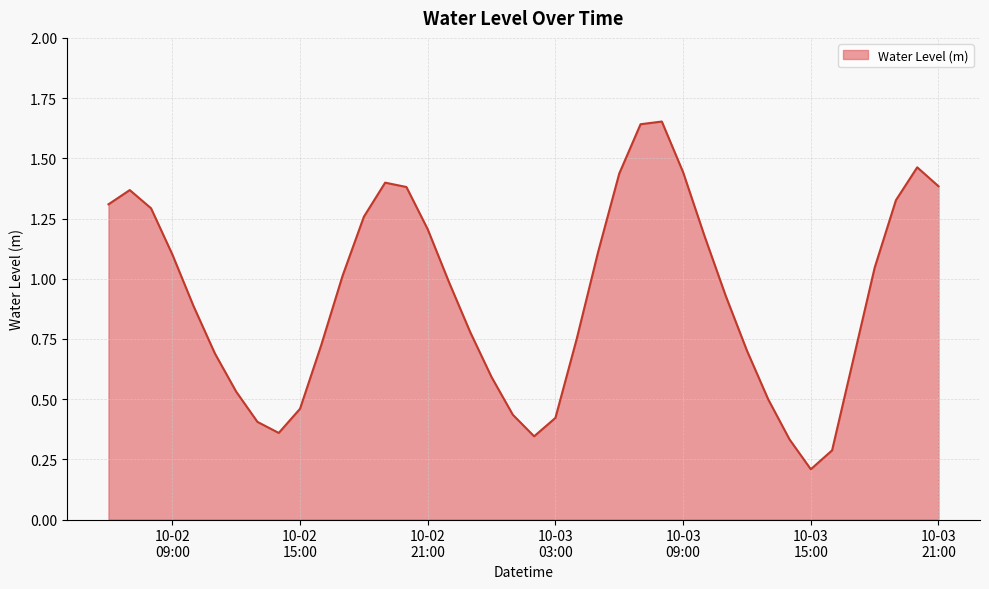

Reading right to left, list all the values displayed in this chart.

1.4	1.5	1.3	1.0	0.7	0.3	0.2	0.3	0.5	0.7	0.9	1.2	1.4	1.7	1.6	1.4	1.1	0.7	0.4	0.3	0.4	0.6	0.8	1.0	1.2	1.4	1.4	1.3	1.0	0.7	0.5	0.4	0.4	0.5	0.7	0.9	1.1	1.3	1.4	1.3